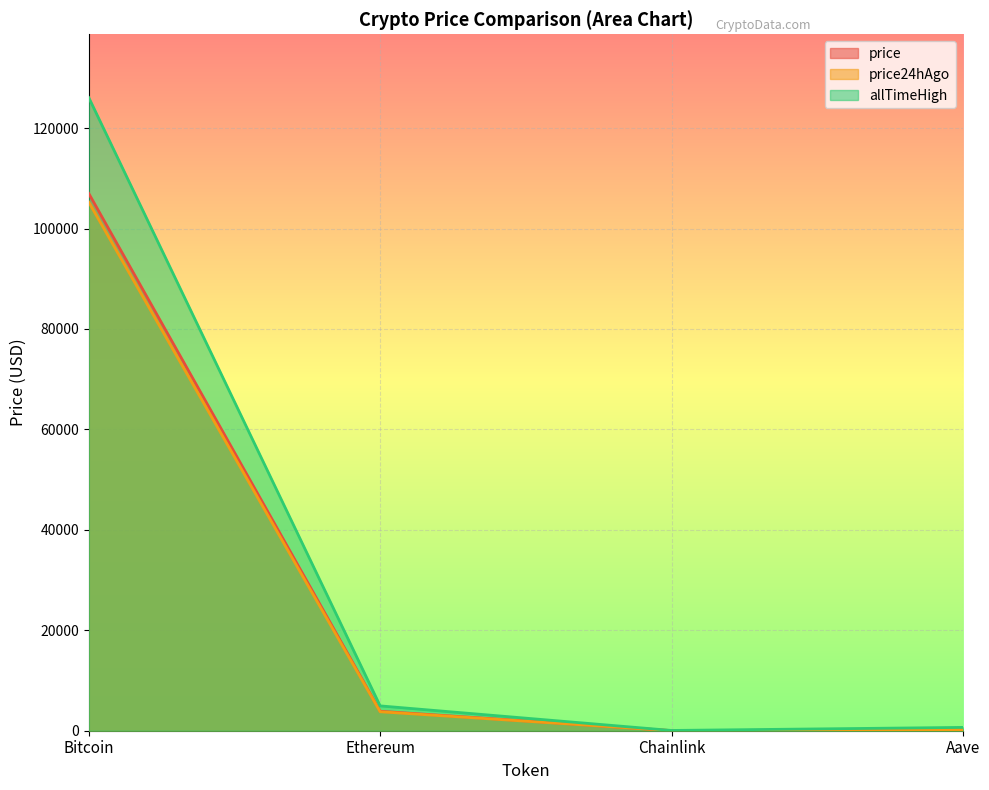

Which label corresponds to the smallest value in the chart?

Chainlink